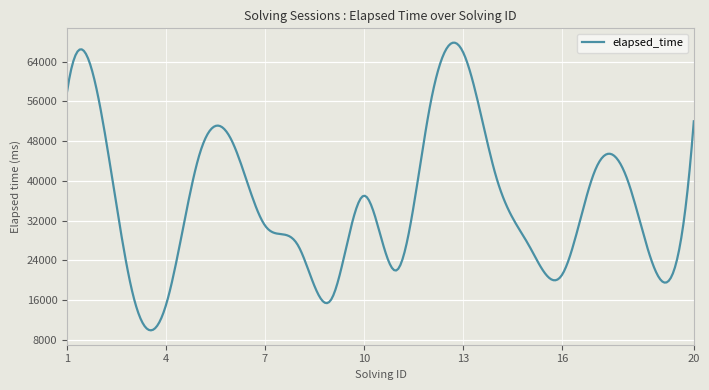

What is the greatest value displayed?

67839.0